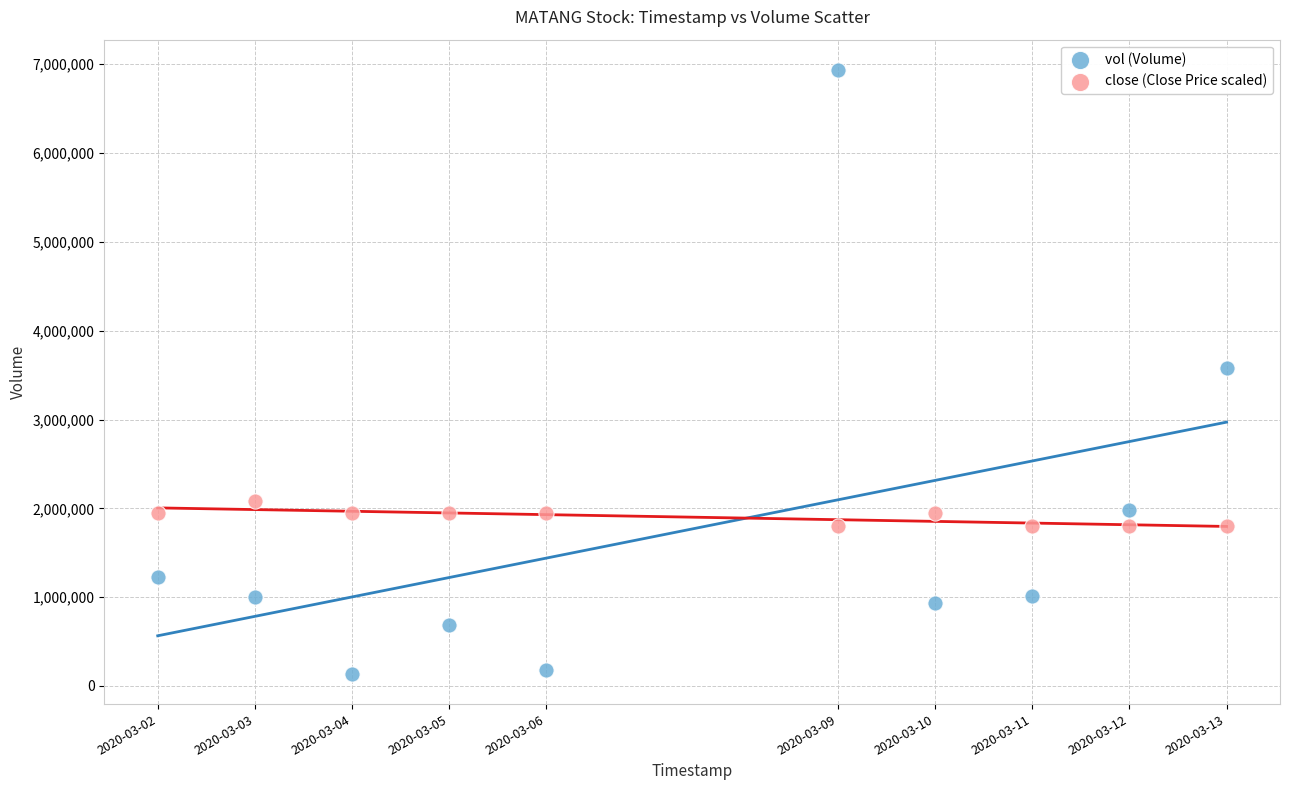

Across all data points, what is the range of Y values (max minus min)?

6800400.0